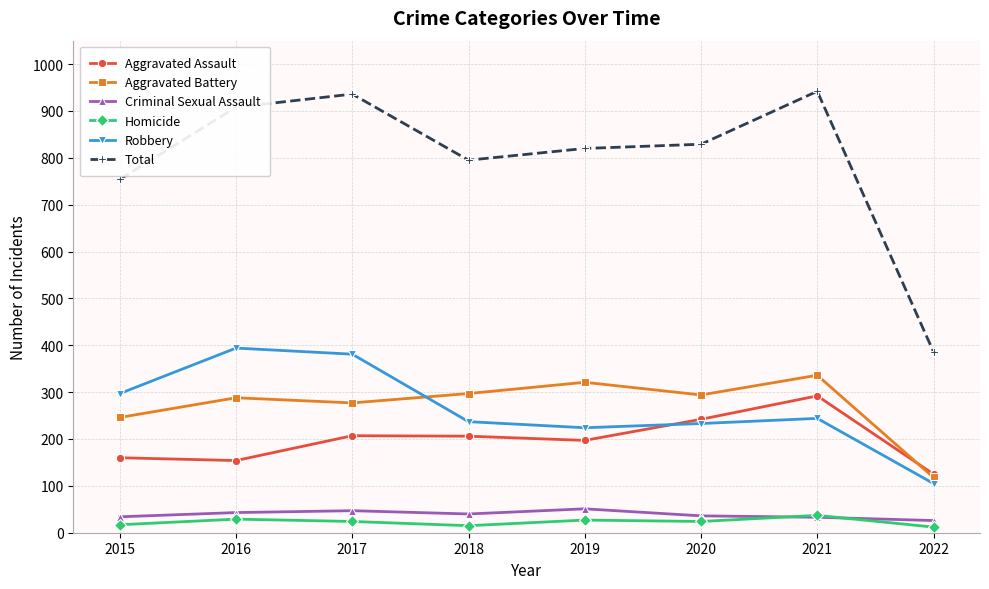

What is the value of the Aggravated Assault point at the 5th from the left?

197